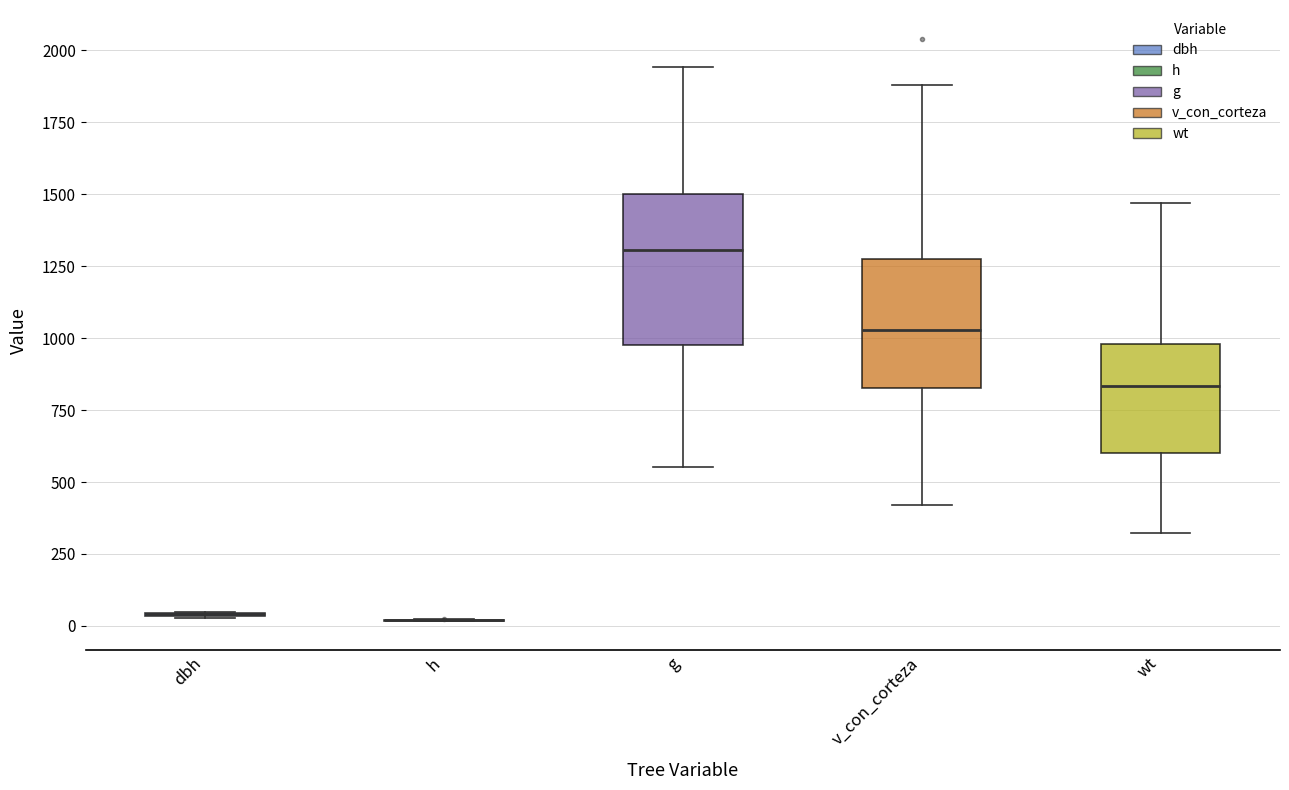

Reading left to right, read every box against the y-axis: the position of its median line, the range the box covers, and the ends of its whiskers. The values are not printed on the chart, so give them approximately, as read against the axis.

dbh: box collapsed to a line at 50, whiskers 50 to 50
h: box collapsed to a line at 0, whiskers 0 to 0
g: median 1300, box 1000 to 1500, whiskers 550 to 1950
v_con_corteza: median 1050, box 850 to 1300, whiskers 400 to 1900
wt: median 850, box 600 to 1000, whiskers 300 to 1450